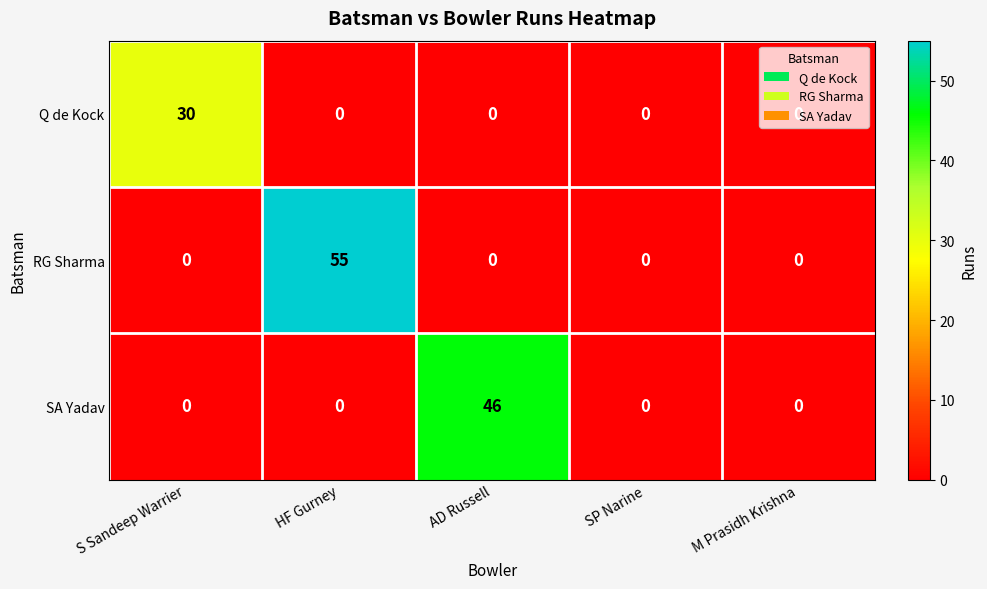

What is the sum of the RG Sharma values at HF Gurney and SP Narine?

55